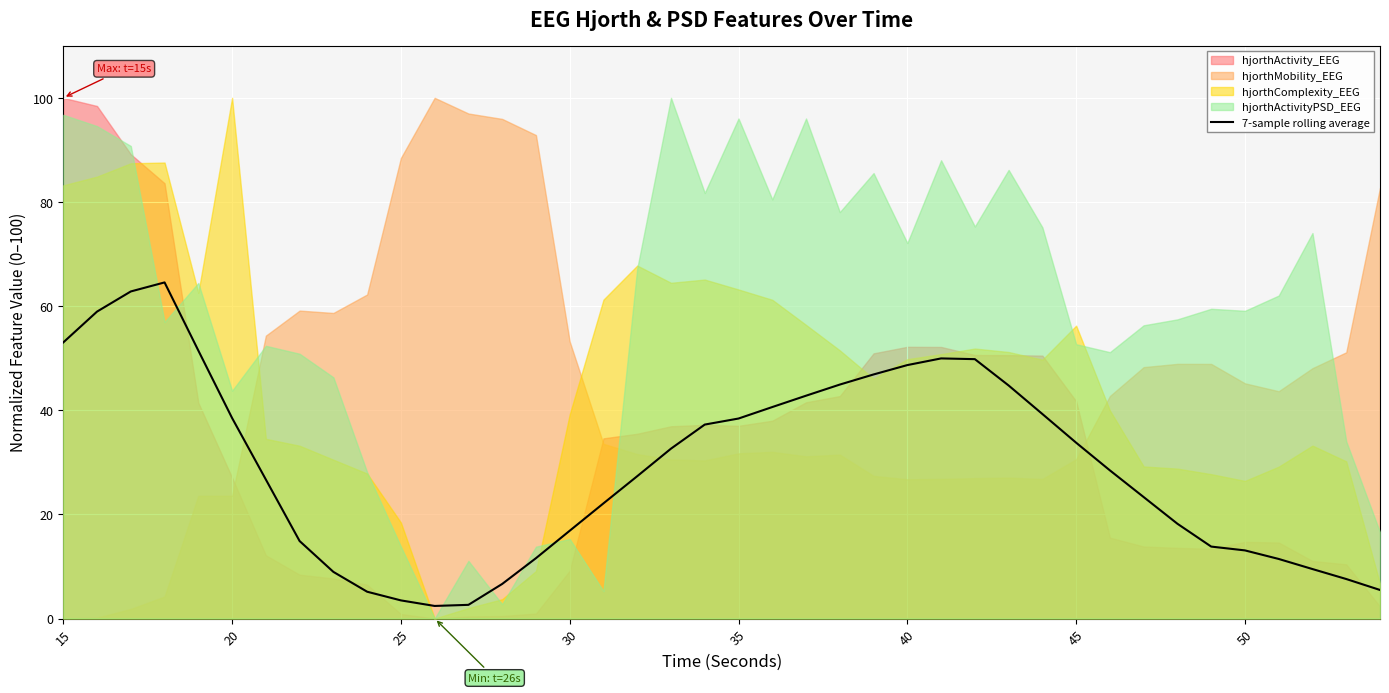

What is the minimum value for 7-sample rolling average?

2.4